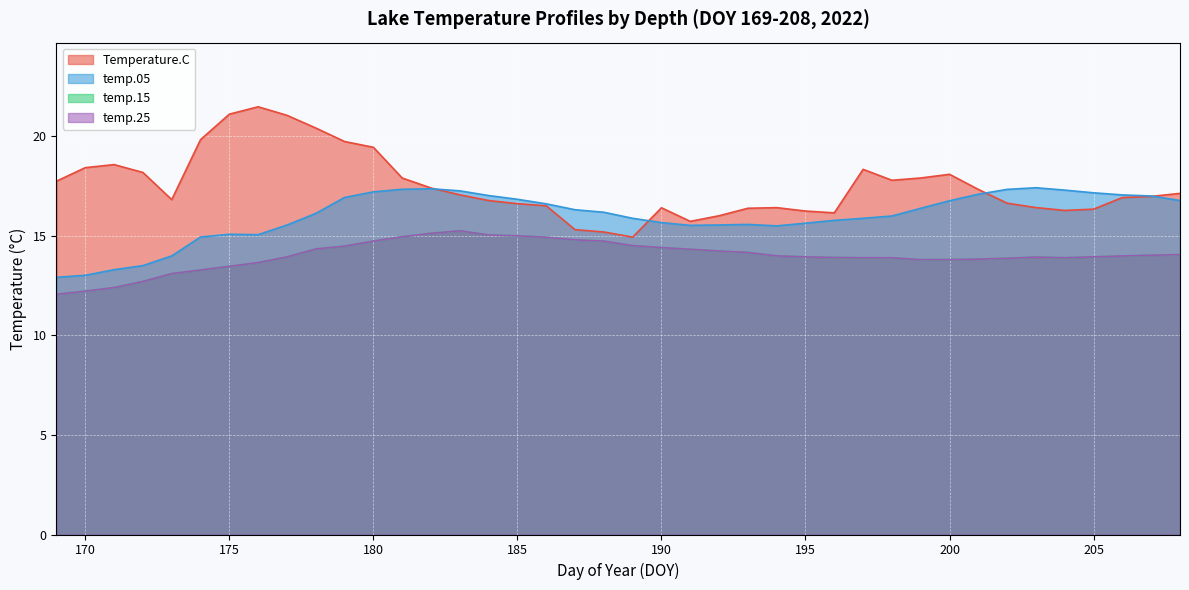

True or false: temp.15 and temp.05 intersect in this chart.

False